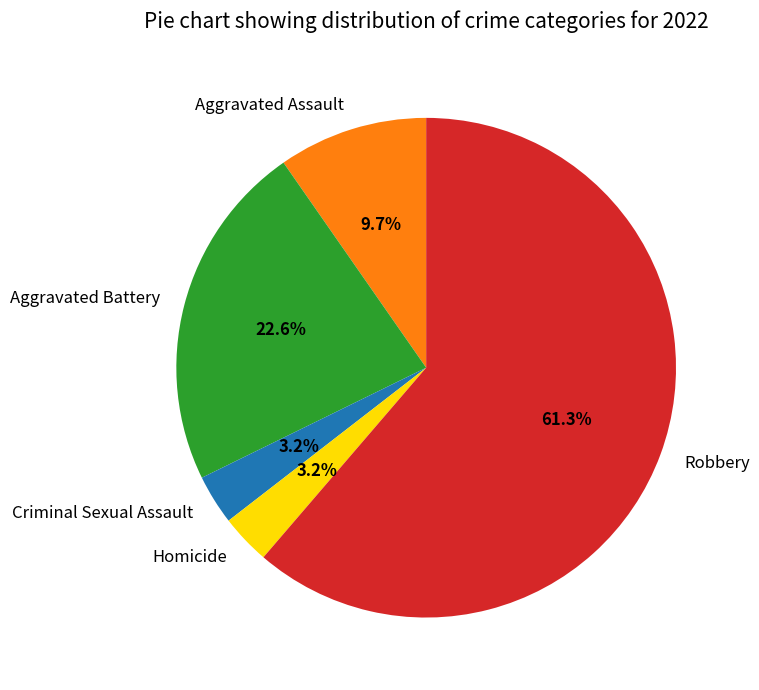

Which slice is the largest?

Robbery